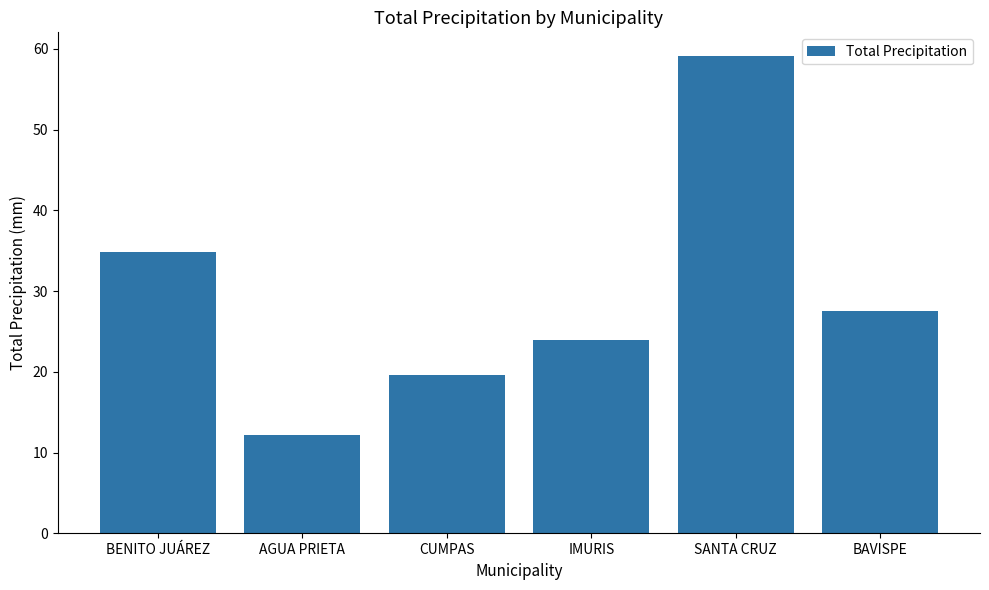

List the labels in order of value, smallest first.

AGUA PRIETA, CUMPAS, IMURIS, BAVISPE, BENITO JUÁREZ, SANTA CRUZ